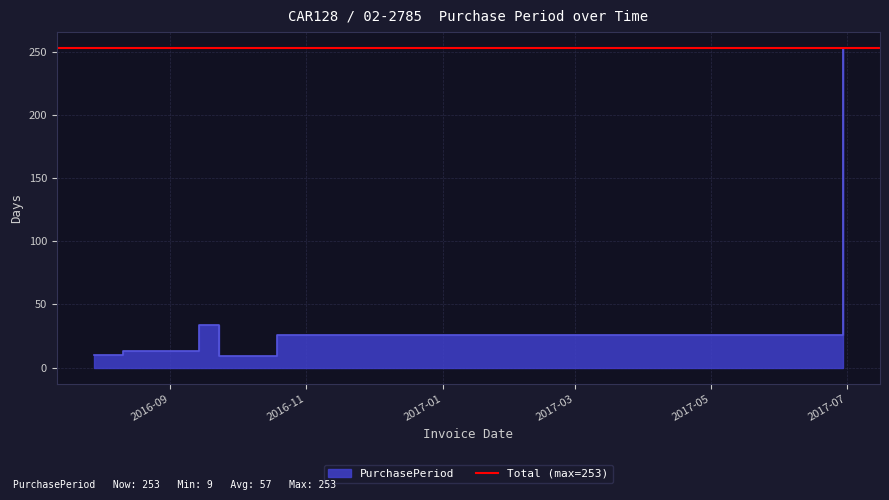

The value at 2016-07-29 is 10. True or false?

True